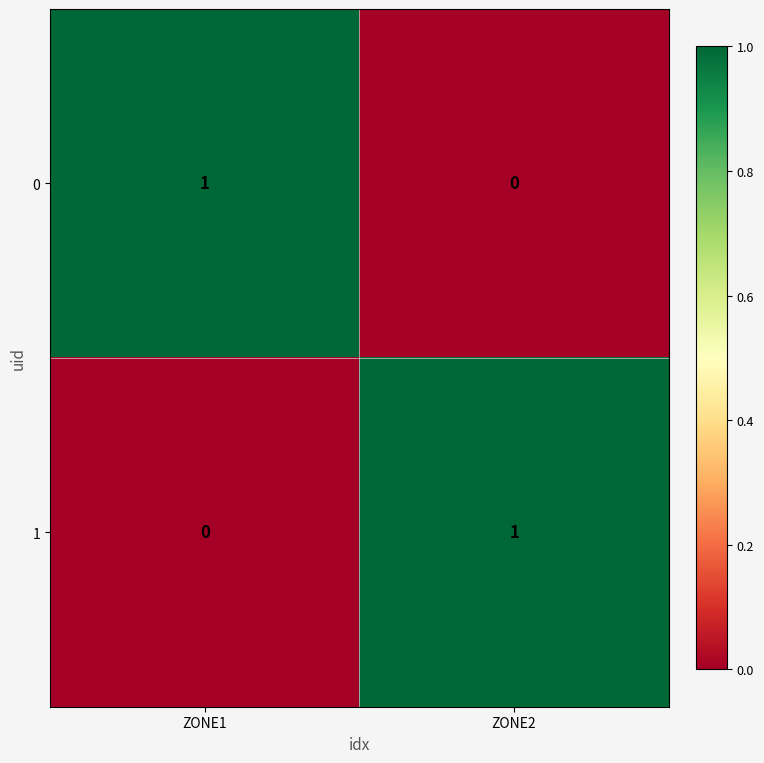

Rank the series at ZONE2 from lowest to highest value.

0, 1